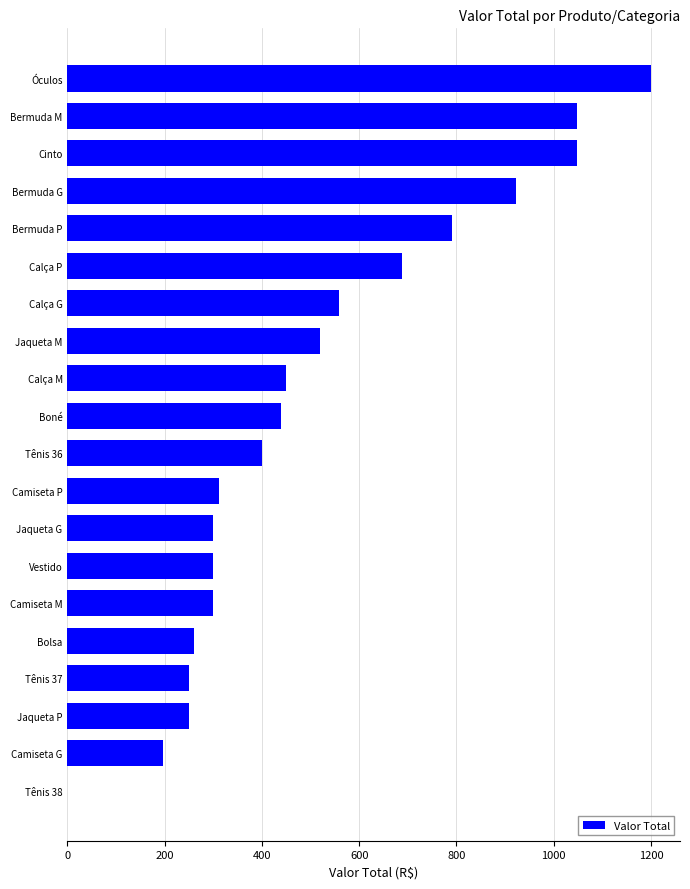

How many data points are above 438?

10